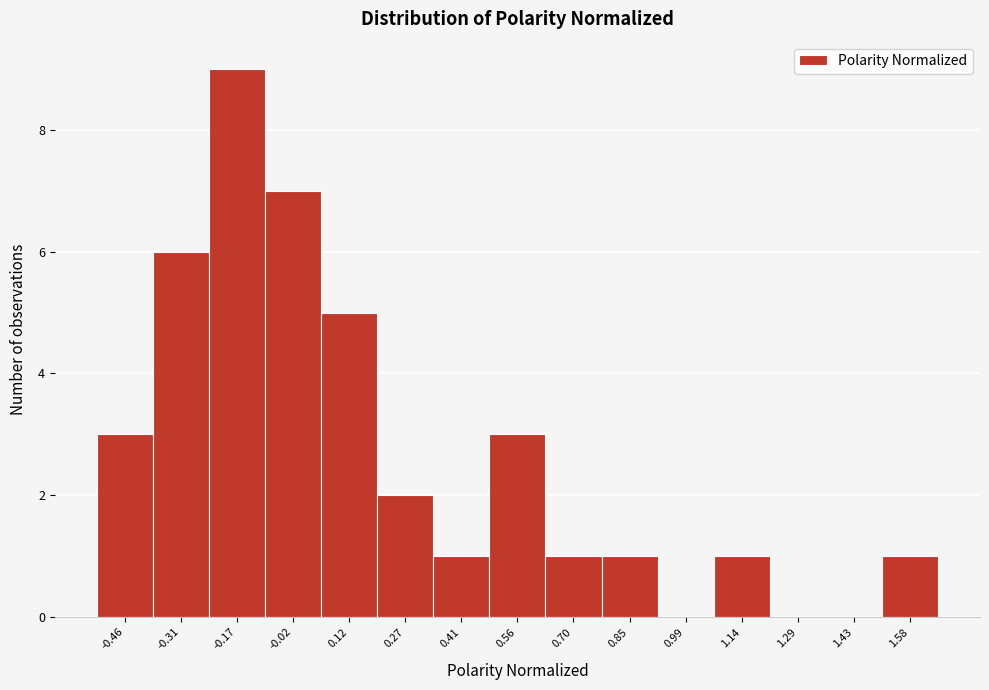

Over which range of the x-axis is the bar tallest?

-0.24 to -0.10